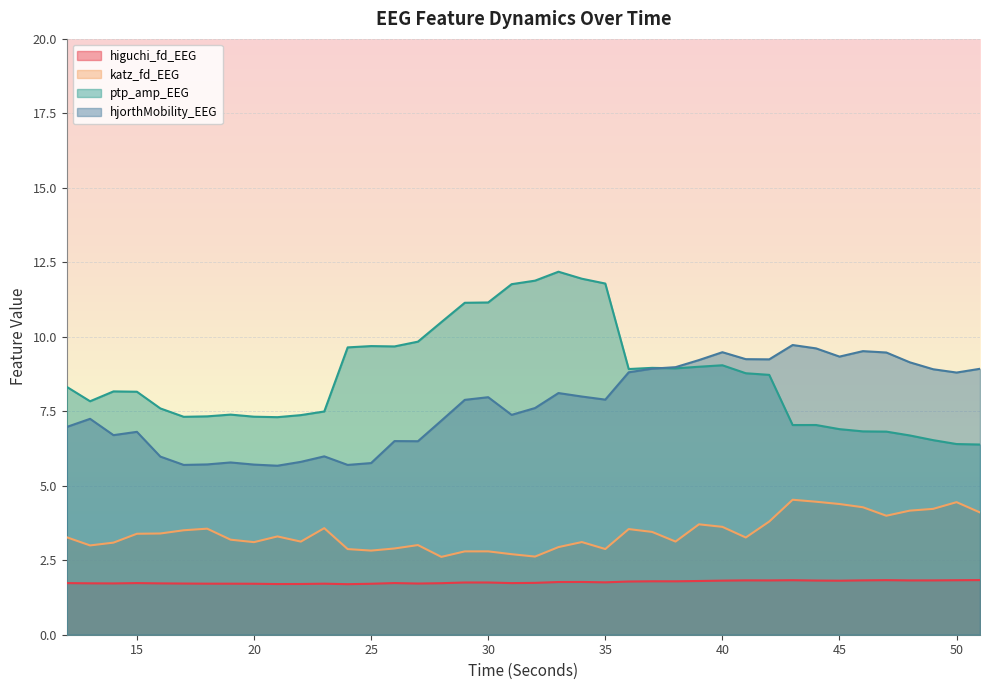

Which category has the highest value across all series?

33